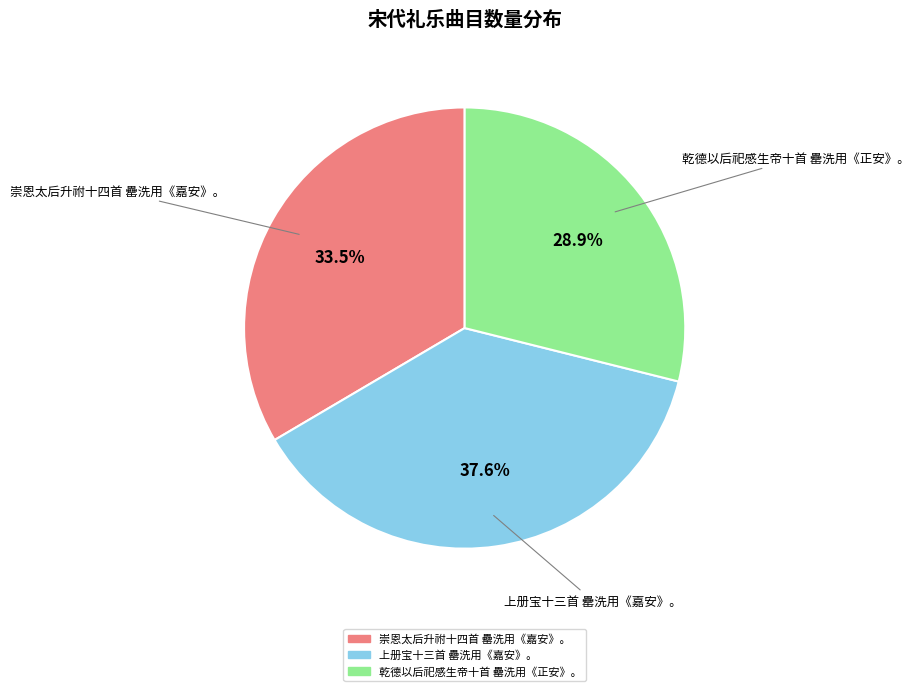

Count the number of slices in the pie.

3